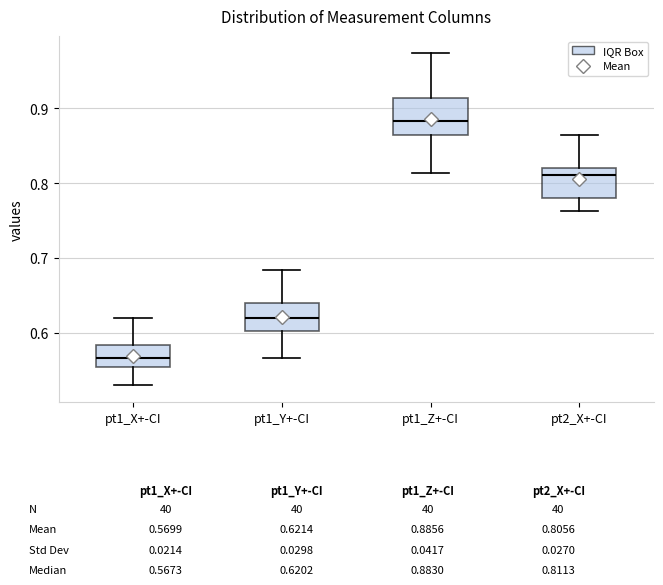

Which box has the highest median line?

pt1_Z+-CI